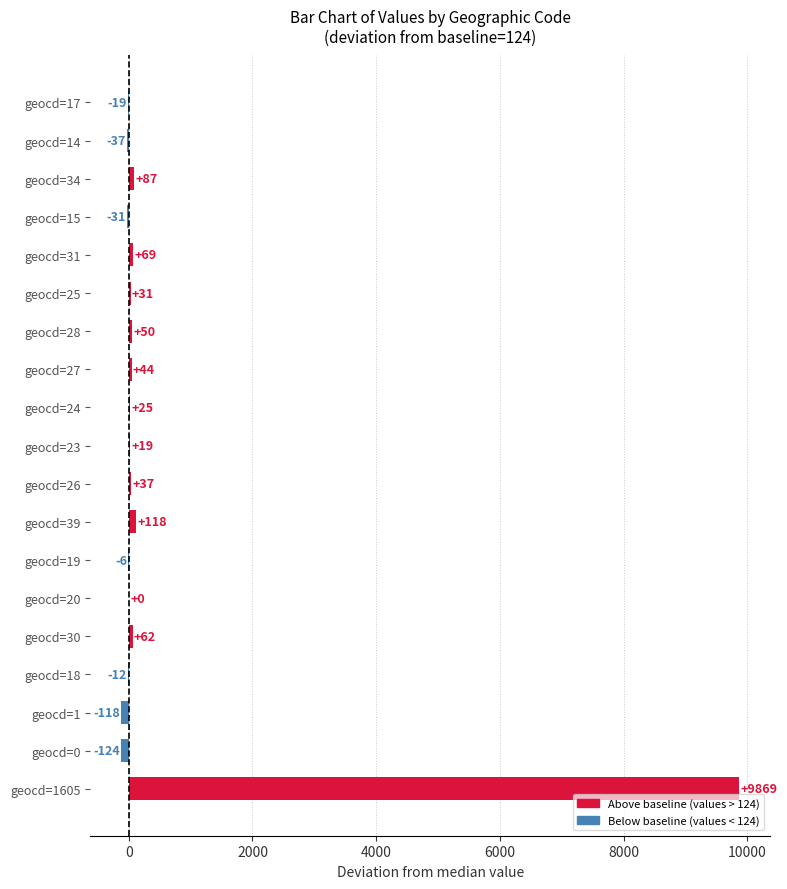

What is the change in value from geocd=1 to geocd=34?

+205